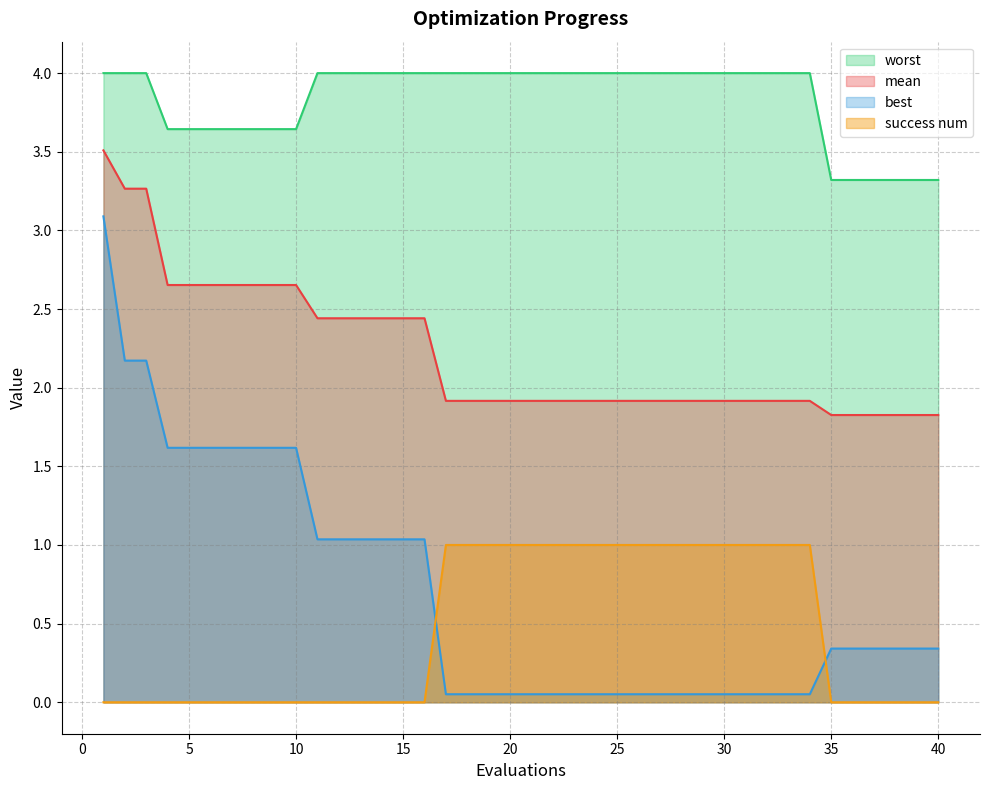

What are all the series names shown in the legend?

worst, mean, best, success num